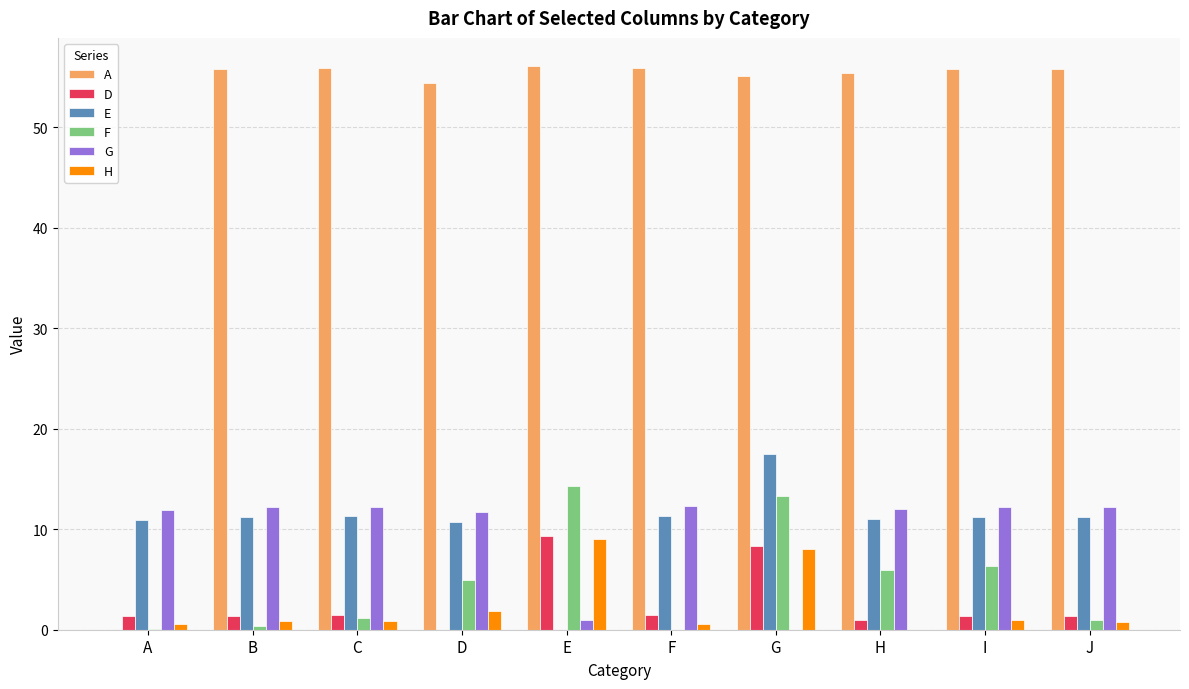

What is the total value across all series at C?

82.9